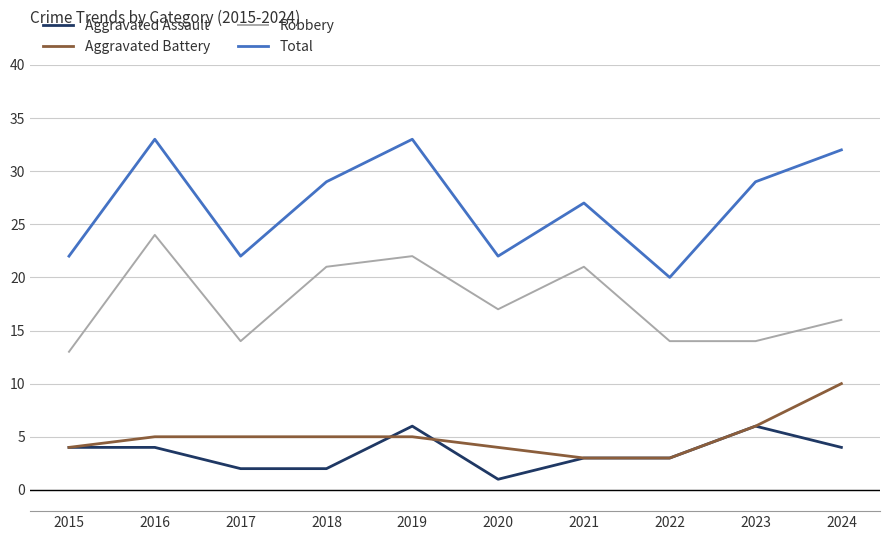

At which label is Total closest to 26?

2021